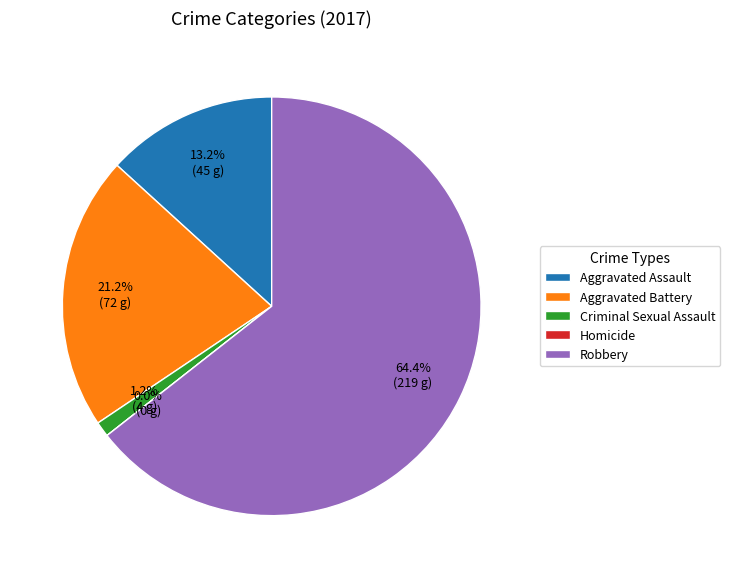

Count the number of slices in the pie.

5